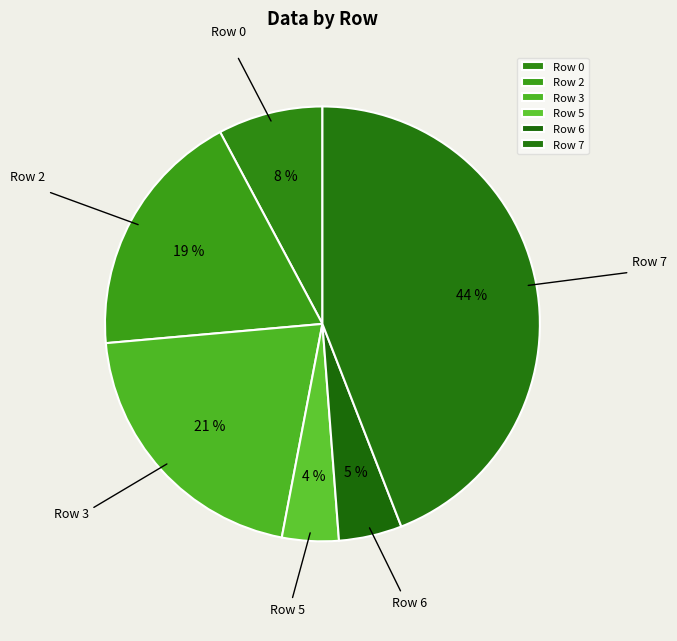

The Row 7 slice represents 49% of the pie. True or false?

False